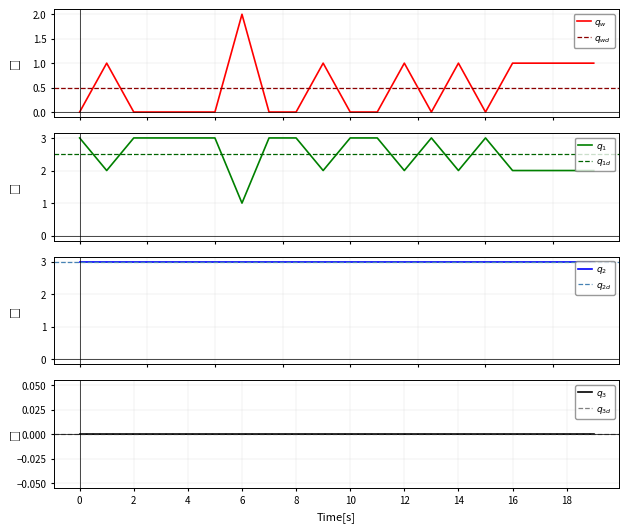

What is the difference between the maximum and second lowest values in the E series?

1